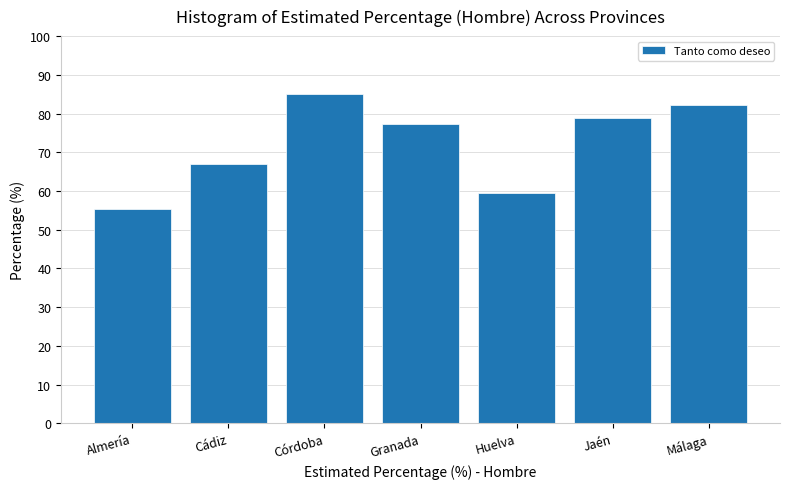

Reading left to right, what are all the values shown in this chart?

Almería=55.3	Cádiz=67.1	Córdoba=85.2	Granada=77.2	Huelva=59.6	Jaén=78.9	Málaga=82.2